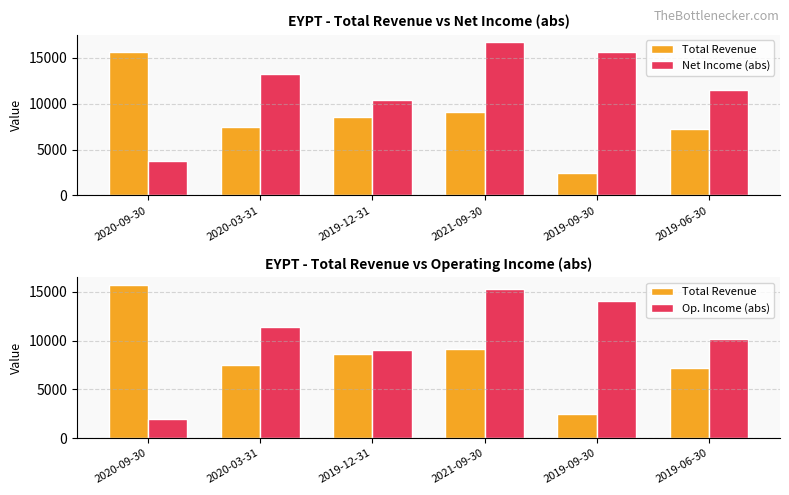

At which category is the sum across all series the highest?

2021-09-30